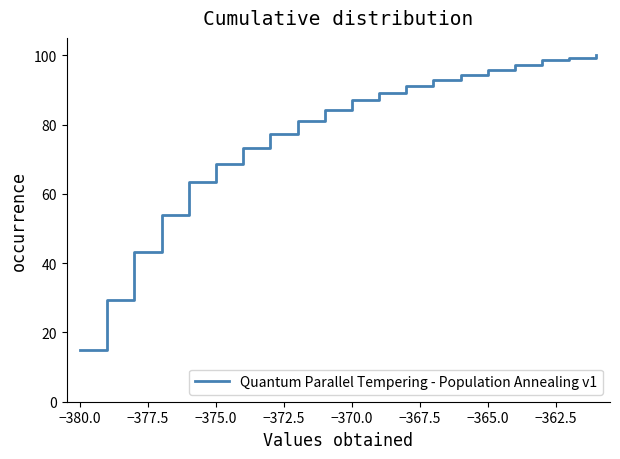

What is the difference between the maximum and minimum values?

85.2